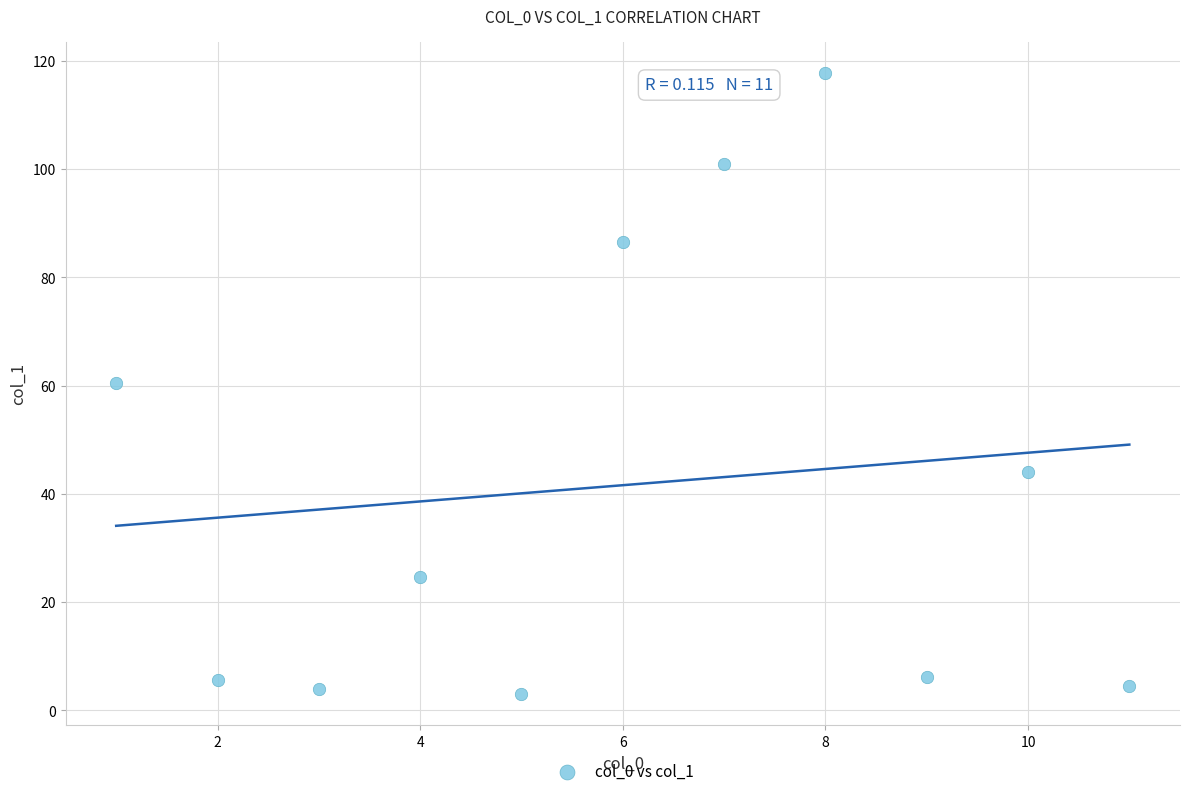

What is the range of X values (max minus min)?

10.0